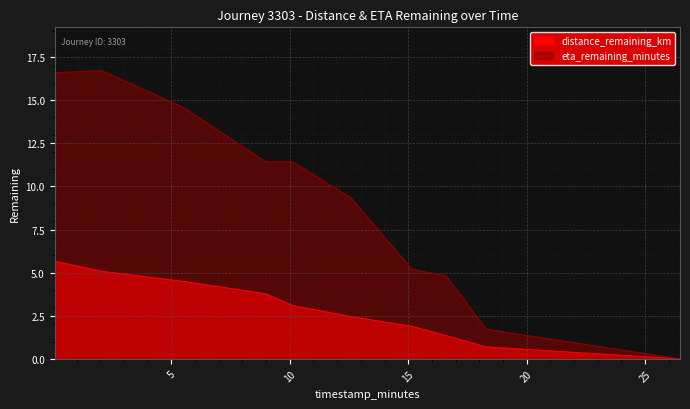

Is it true that eta_remaining_minutes equals 4.8 at 16.6?

True